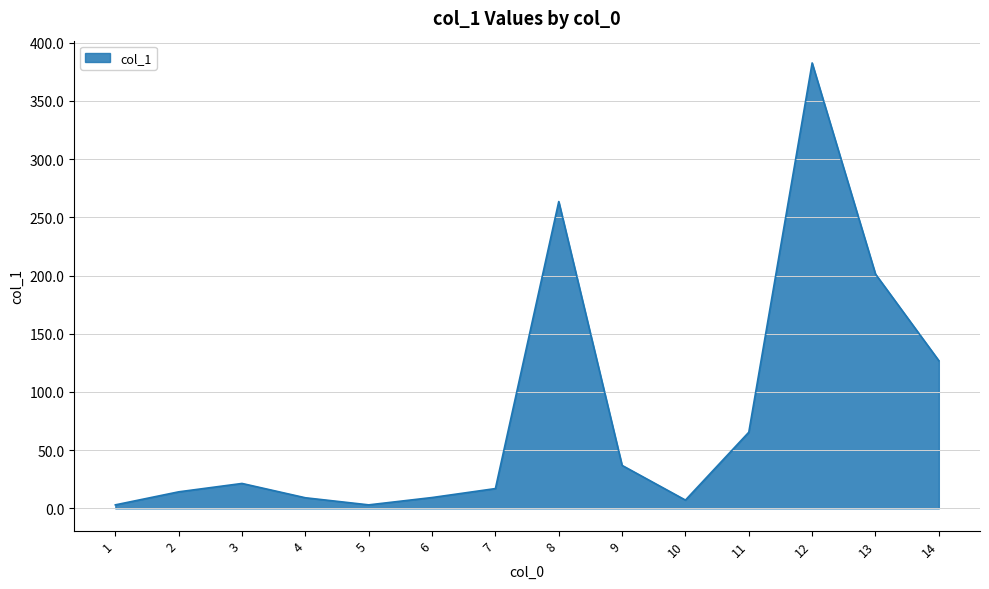

What is the difference between the maximum and minimum values?

379.7